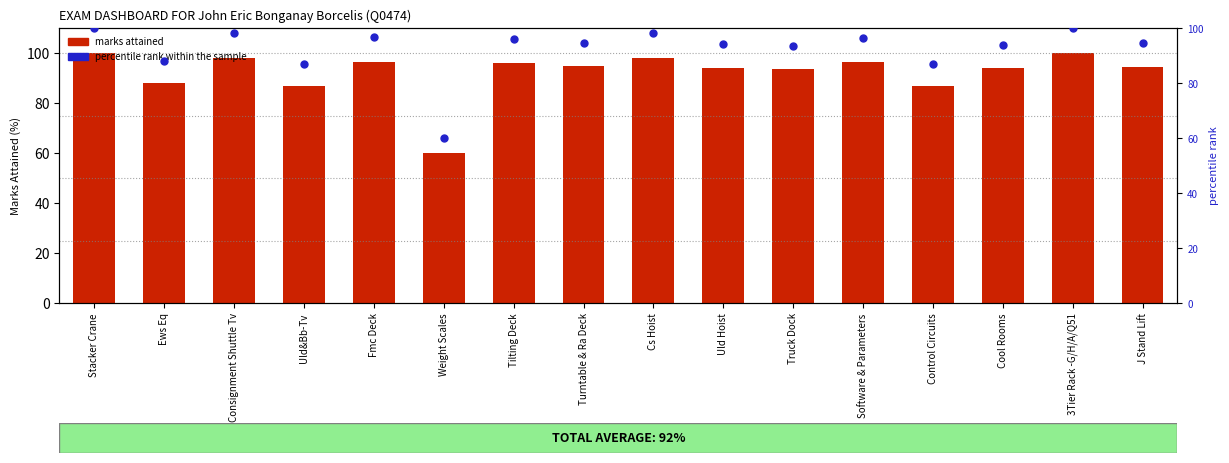

Which series contains the lowest Y value?

marks attained